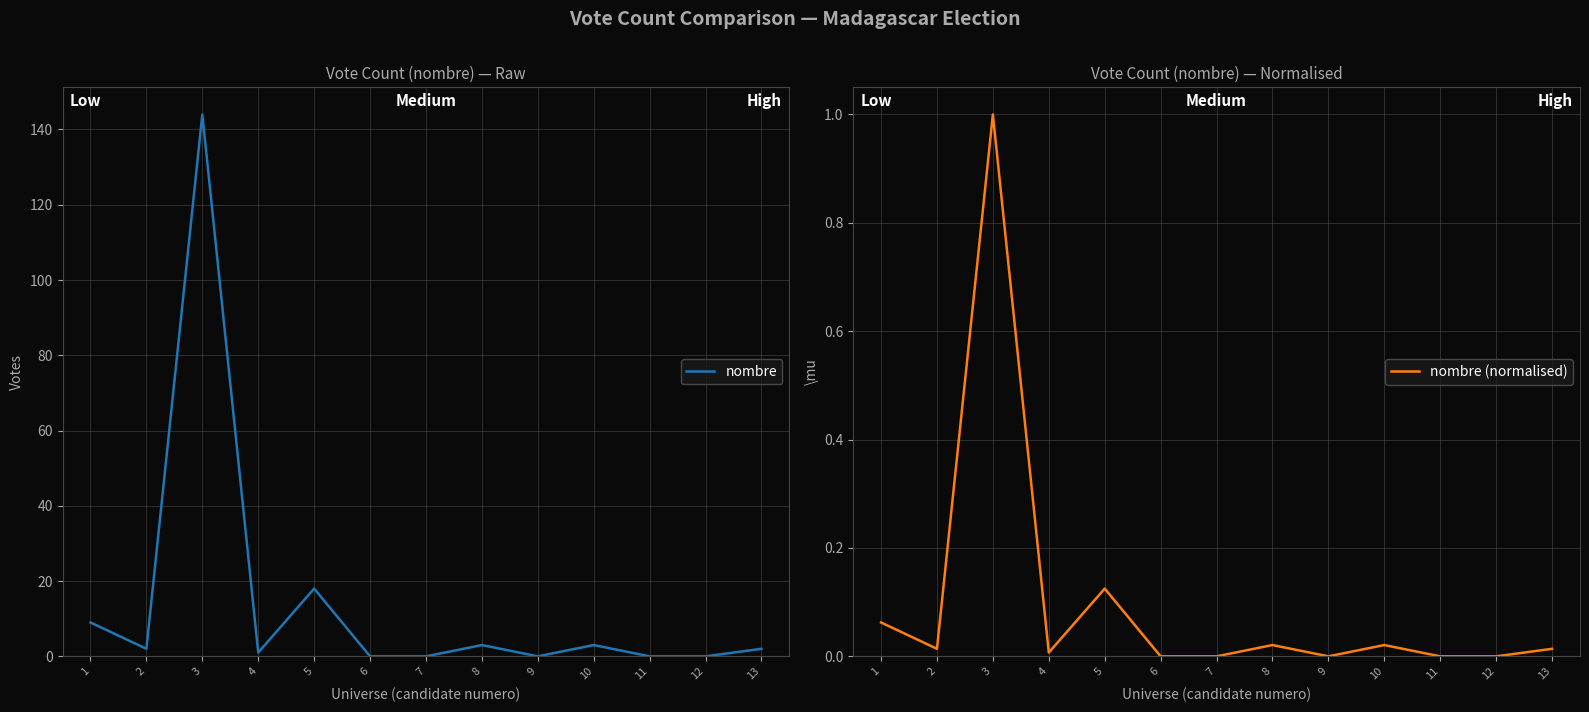

At which category is the sum across all series the highest?

3